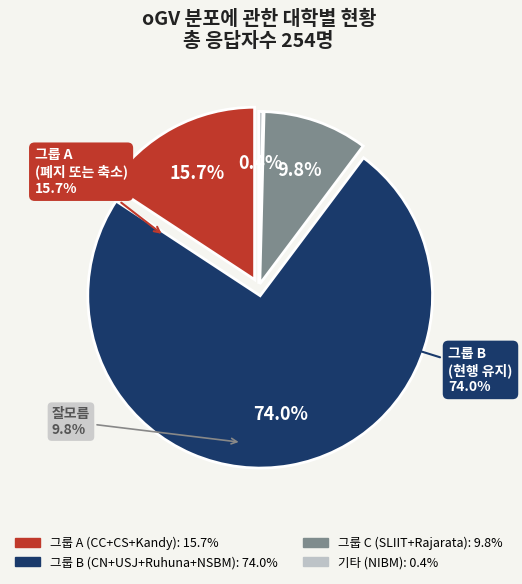

To the nearest percent, what percentage of the pie is Rajarata?

4%